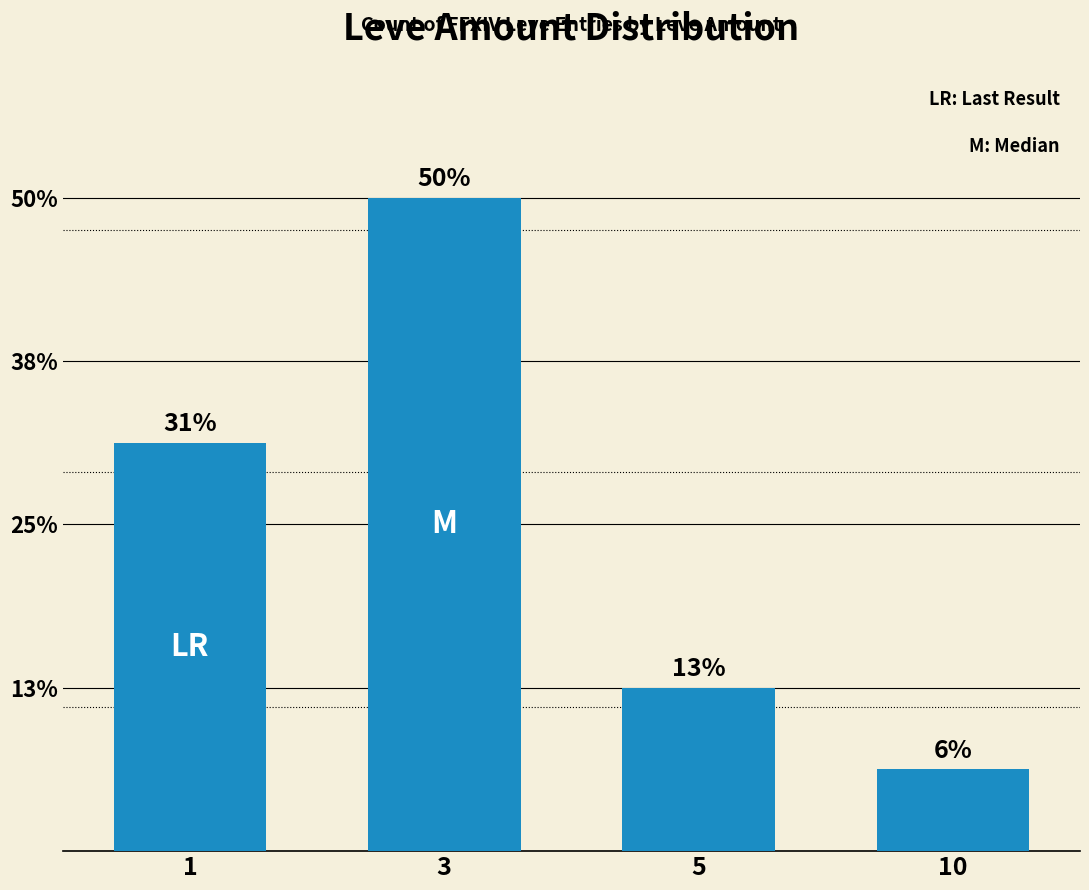

Does the chart contain any negative values?

No